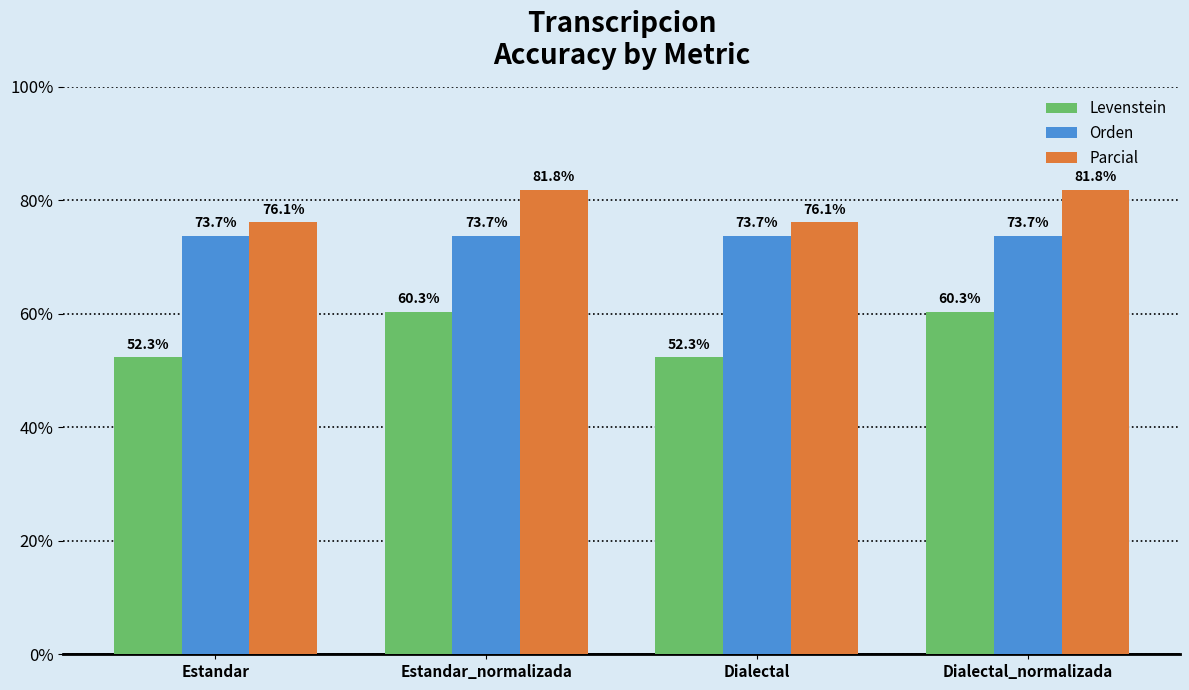

What is the smallest value displayed?

52.3